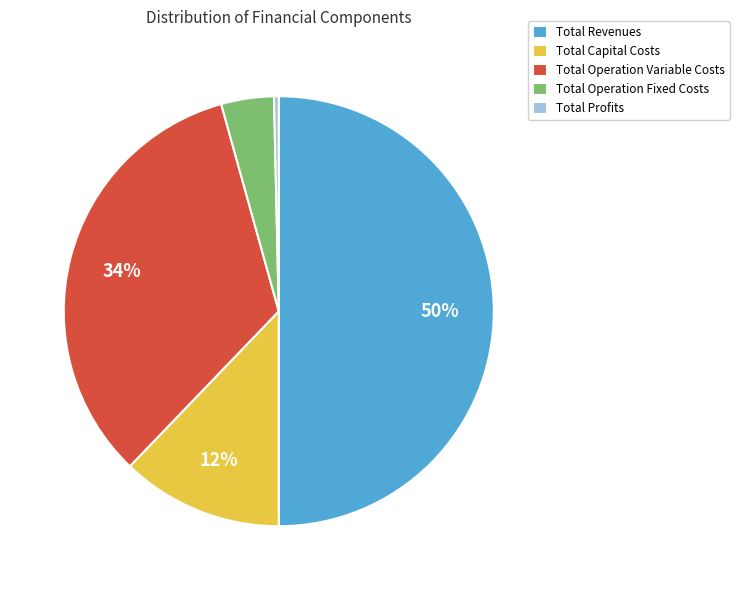

Approximately how many times larger is the value at Total Capital Costs compared to Total Operation Variable Costs?

0.4